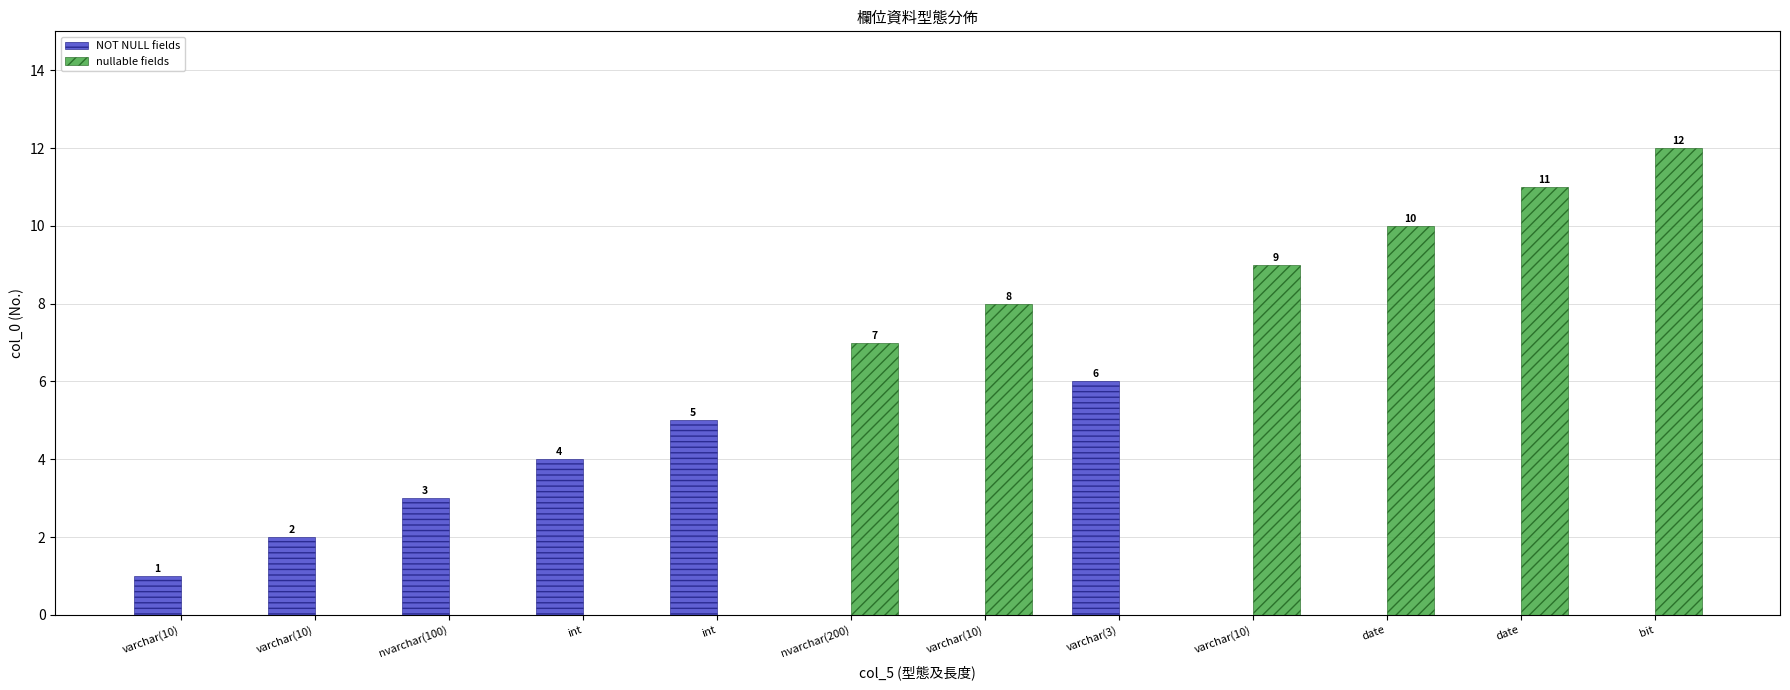

Where is NOT NULL fields nearest to the value 3?

nvarchar(100)